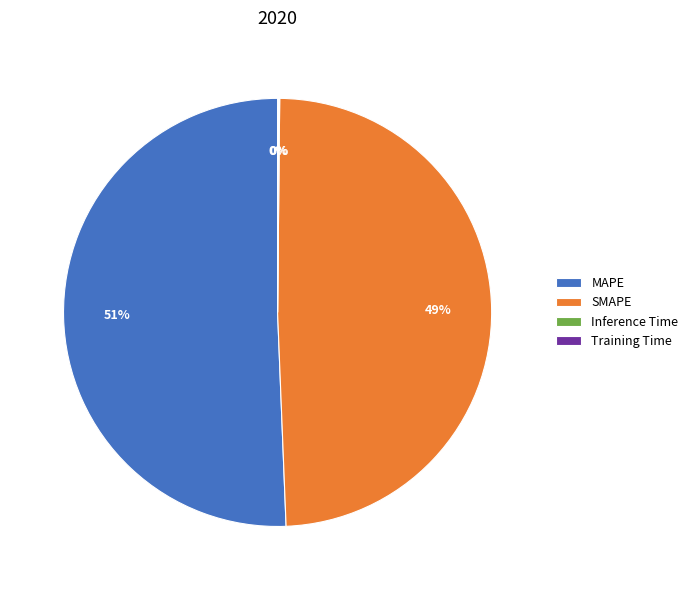

Which category has the biggest portion of the pie?

MAPE